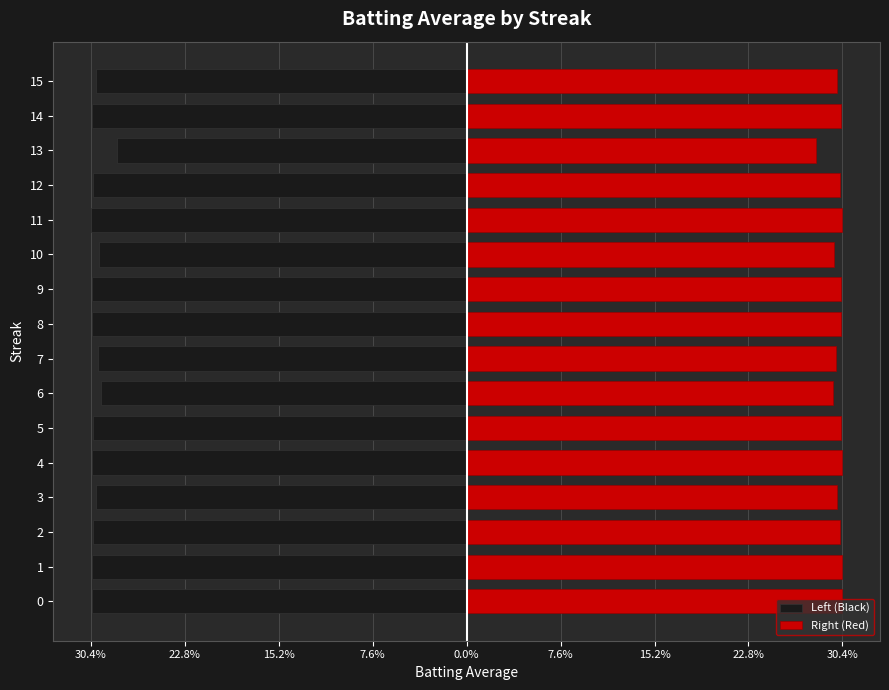

What is the average value of the Left (Black) series?

-0.3